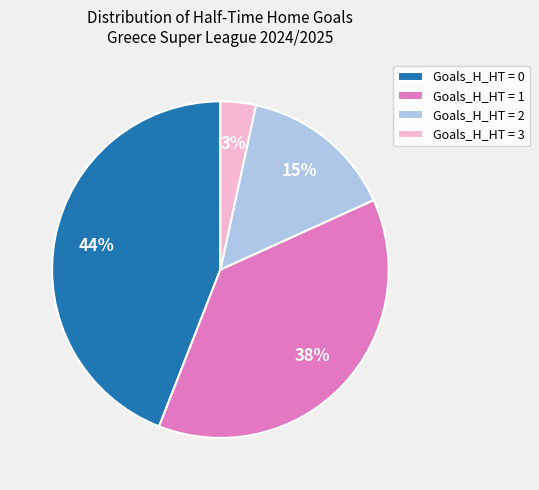

Do Goals_H_HT = 3 and Goals_H_HT = 1 together represent more than half of the pie?

No